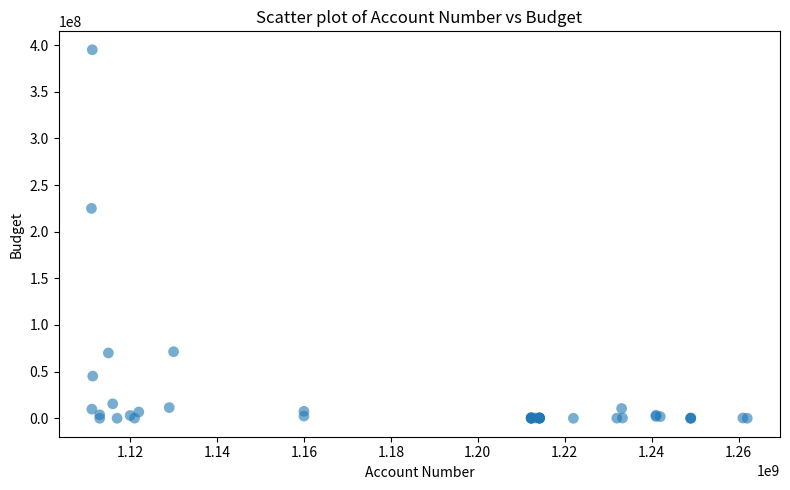

What Y value in the scatter plot is closest to 197500000?

225000000